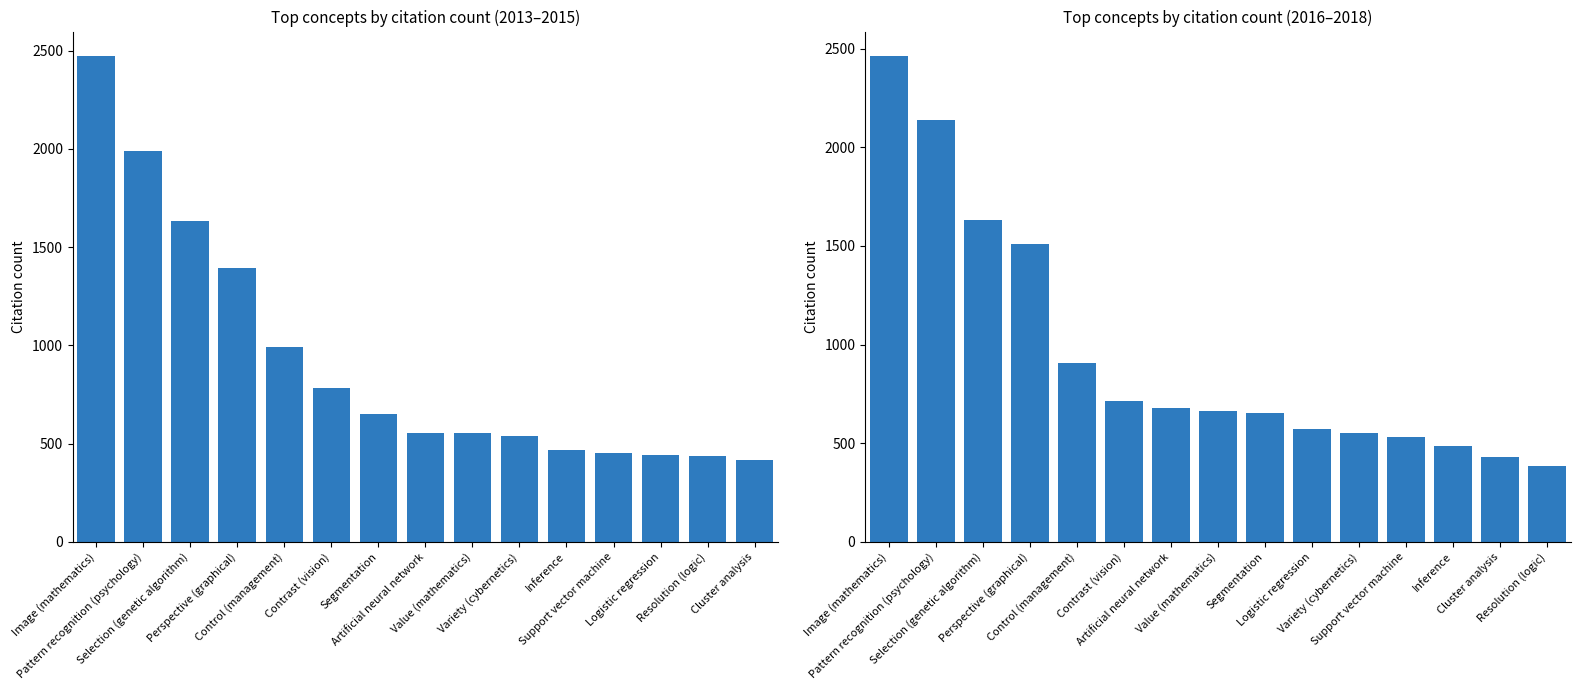

List the series in order of their overall mean, lowest first.

Avg 2013-2015, Avg 2016-2018